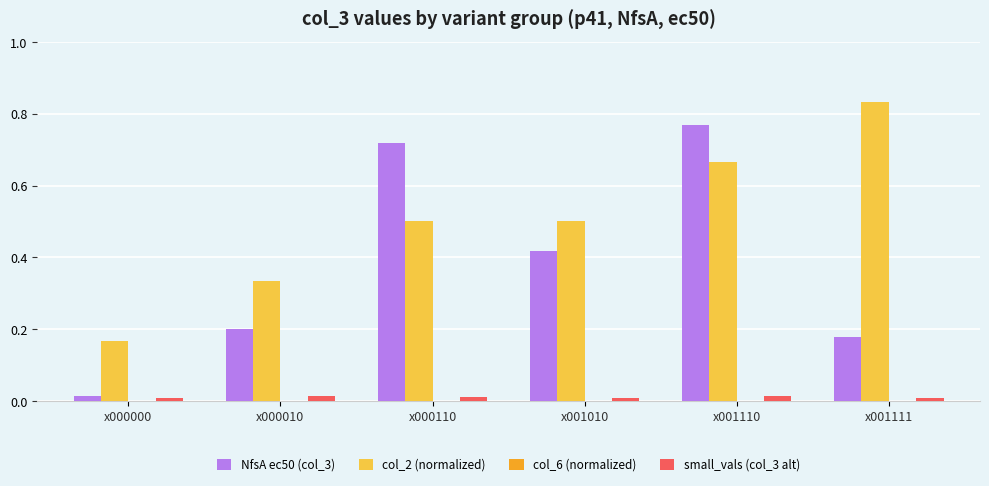

Is it true that NfsA ec50 (col_3) equals 0.4 at x000110?

False